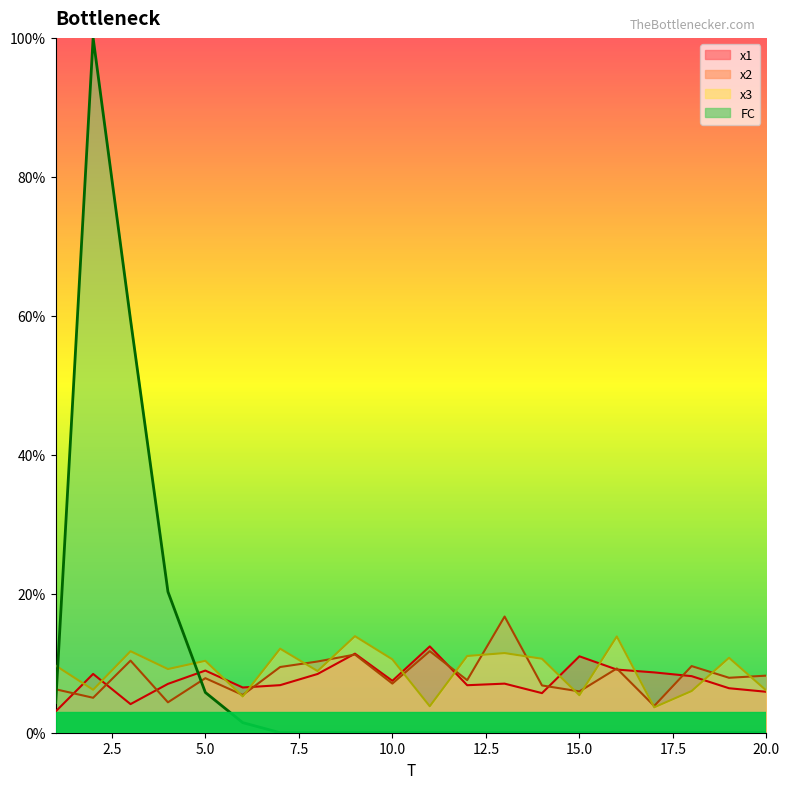

What is the sum of all x2 values?

164.9